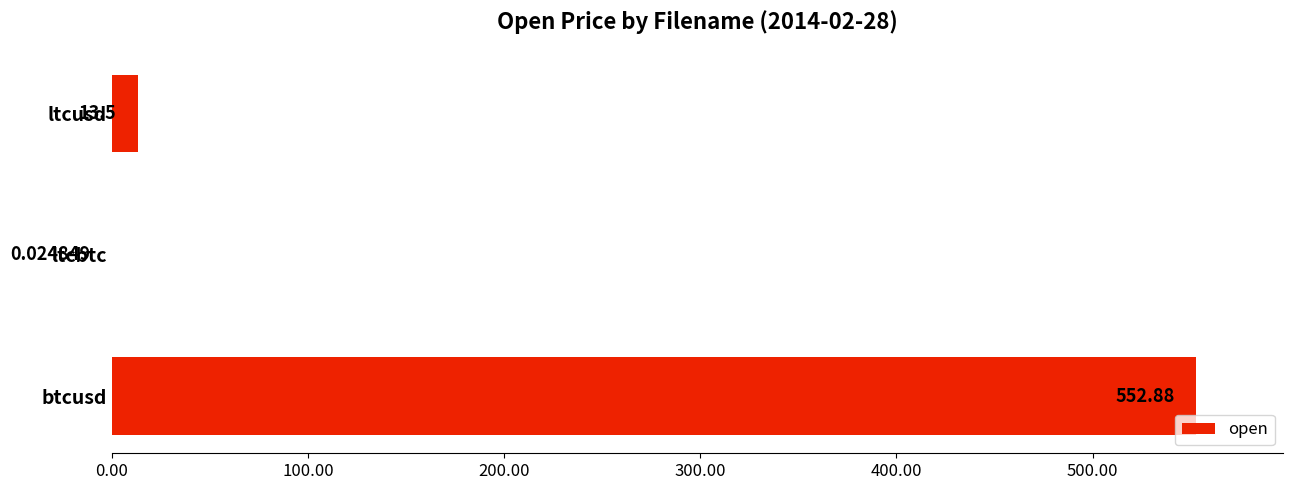

Are the bars horizontal?

Yes